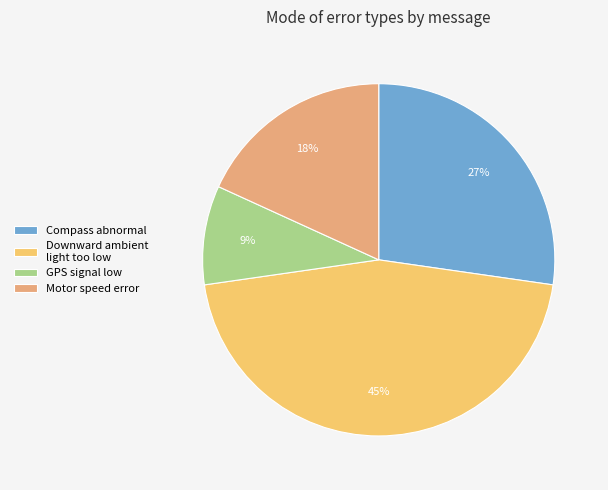

Is there a majority slice in this chart?

No